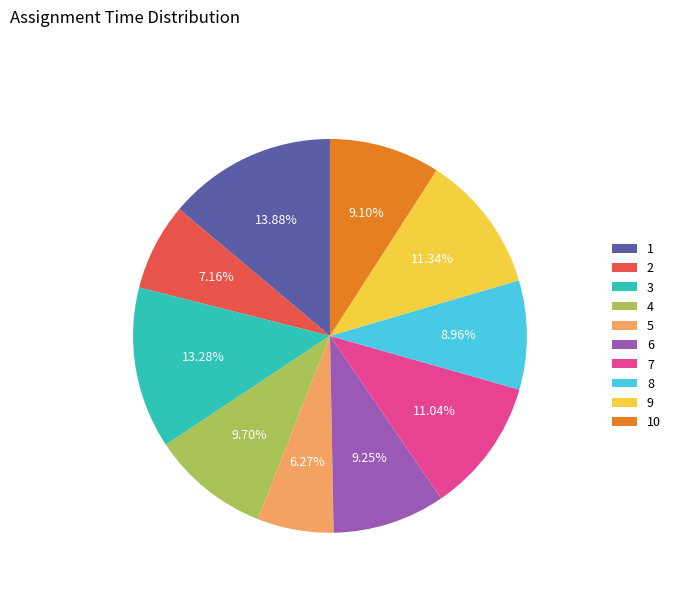

Combined, do 8 and 7 account for over 50%?

No